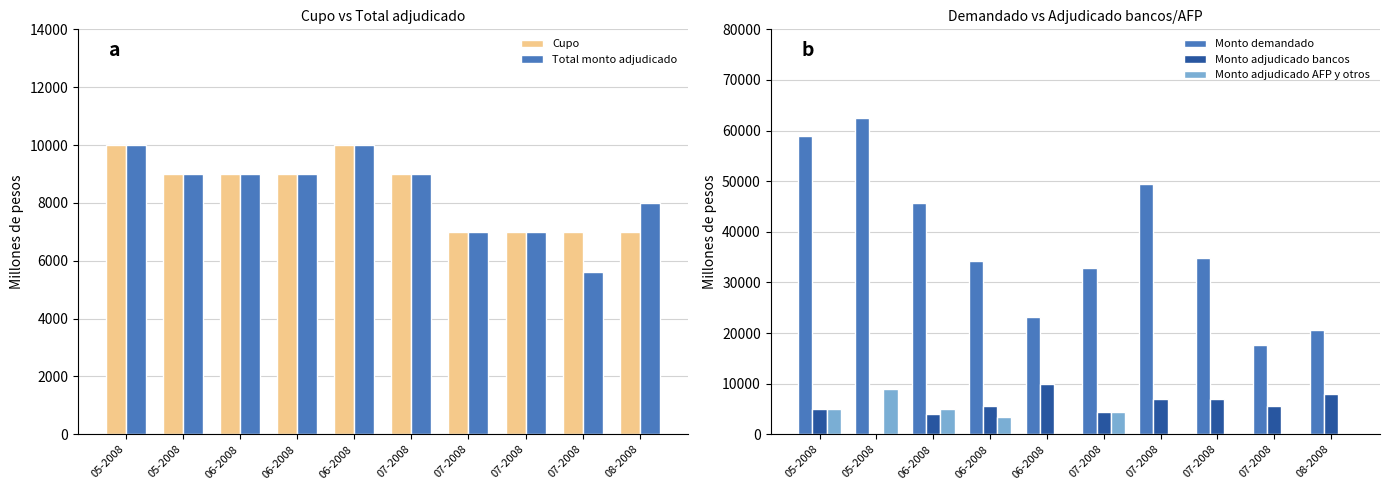

Reading left to right, transcribe all the data shown in this chart.

Cupo: 05-2008=10000	05-2008=9000	06-2008=9000	06-2008=9000	06-2008=10000	07-2008=9000	07-2008=7000	07-2008=7000	07-2008=7000	08-2008=7000
Total monto adjudicado: 05-2008=10000	05-2008=9000	06-2008=9000	06-2008=9000	06-2008=10000	07-2008=9000	07-2008=7000	07-2008=7000	07-2008=5600	08-2008=8000
Monto demandado: 05-2008=58900	05-2008=62460	06-2008=45620	06-2008=34300	06-2008=23200	07-2008=32950	07-2008=49390	07-2008=34800	07-2008=17550	08-2008=20700
Monto adjudicado bancos: 05-2008=5000	05-2008=0	06-2008=4000	06-2008=5500	06-2008=10000	07-2008=4500	07-2008=7000	07-2008=7000	07-2008=5600	08-2008=8000
Monto adjudicado AFP y otros: 05-2008=5000	05-2008=9000	06-2008=5000	06-2008=3500	06-2008=0	07-2008=4500	07-2008=0	07-2008=0	07-2008=0	08-2008=0